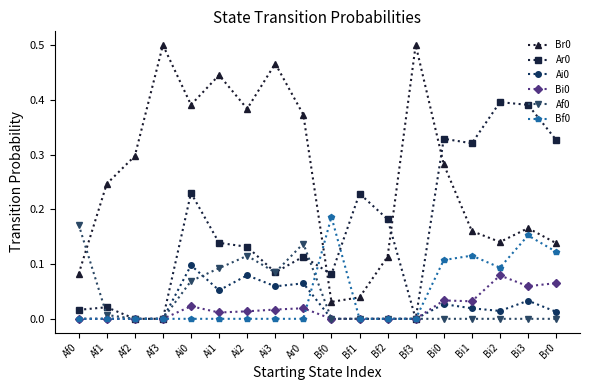

Is the value of Ai0 at Bi0 greater than the value of Bf0 at Bf1?

Yes